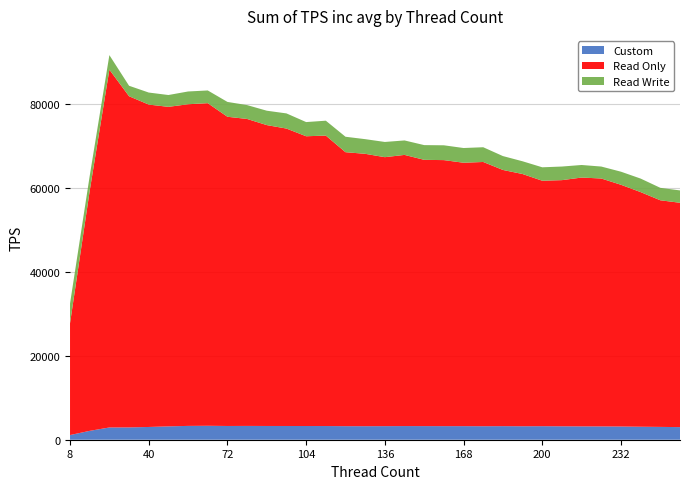

Reading left to right, list all the values displayed in this chart.

Custom: 8=1114.4	16=2117.1	24=2923.4	32=2941.0	40=3041.9	48=3187.8	56=3297.2	64=3327.5	72=3278.7	80=3292.7	88=3279.3	96=3275.9	104=3270.5	112=3265.0	120=3234.4	128=3226.9	136=3240.1	144=3257.4	152=3250.4	160=3241.3	168=3238.9	176=3221.5	184=3237.3	192=3213.7	200=3228.9	208=3204.6	216=3183.5	224=3174.5	232=3152.9	240=3101.4	248=3058.6	256=3008.6
Read Only: 8=26670.7	16=57269.4	24=85361.0	32=78993.4	40=76905.2	48=76217.5	56=76729.0	64=76953.3	72=73760.8	80=73222.3	88=71774.1	96=70948.4	104=69118.1	112=69288.2	120=65354.5	128=64974.9	136=64160.2	144=64684.3	152=63515.4	160=63459.1	168=62834.6	176=63033.0	184=61116.4	192=60166.5	200=58549.3	208=58718.6	216=59355.1	224=59138.4	232=57664.7	240=55965.3	248=54058.2	256=53514.4
Read Write: 8=4712.4	16=3534.7	24=3460.8	32=2501.2	40=2870.1	48=2821.8	56=3043.9	64=3035.4	72=3541.3	80=3307.0	88=3430.8	96=3615.7	104=3384.6	112=3548.7	120=3683.5	128=3497.6	136=3628.8	144=3450.8	152=3512.6	160=3534.6	168=3511.5	176=3516.0	184=3309.1	192=3039.4	200=3207.5	208=3244.4	216=2997.7	224=2851.8	232=3119.3	240=3226.8	248=2972.6	256=2947.4